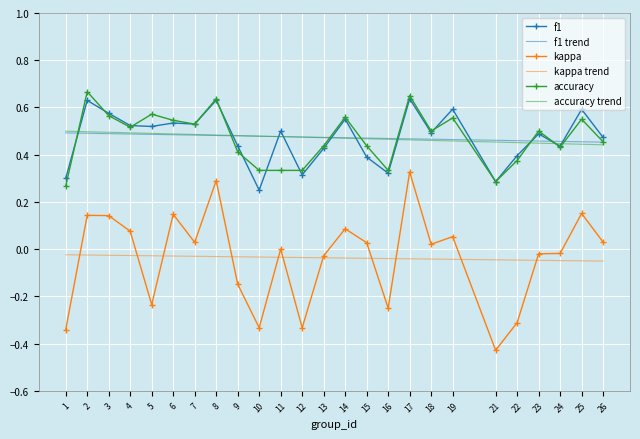

How many categories are shown in the chart?

25